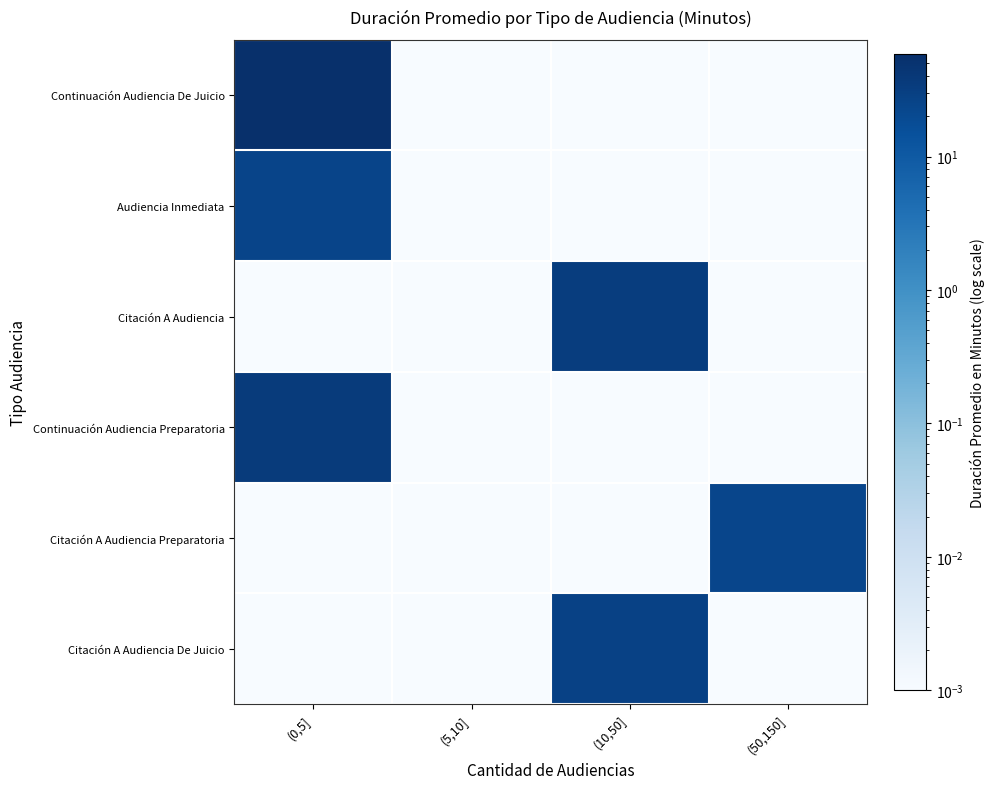

At which category is the sum across all series the highest?

(0,5]